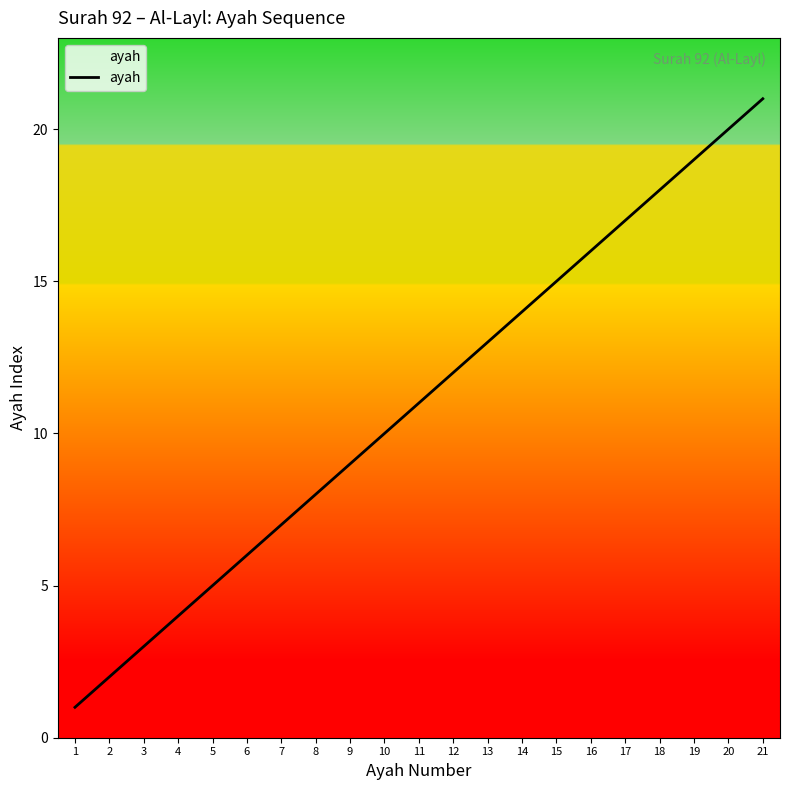

Rank the categories by value from highest to lowest.

21, 20, 19, 18, 17, 16, 15, 14, 13, 12, 11, 10, 9, 8, 7, 6, 5, 4, 3, 2, 1